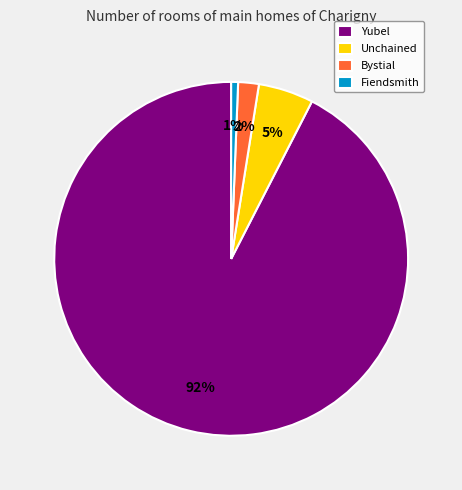

How many segments does this pie chart have?

4